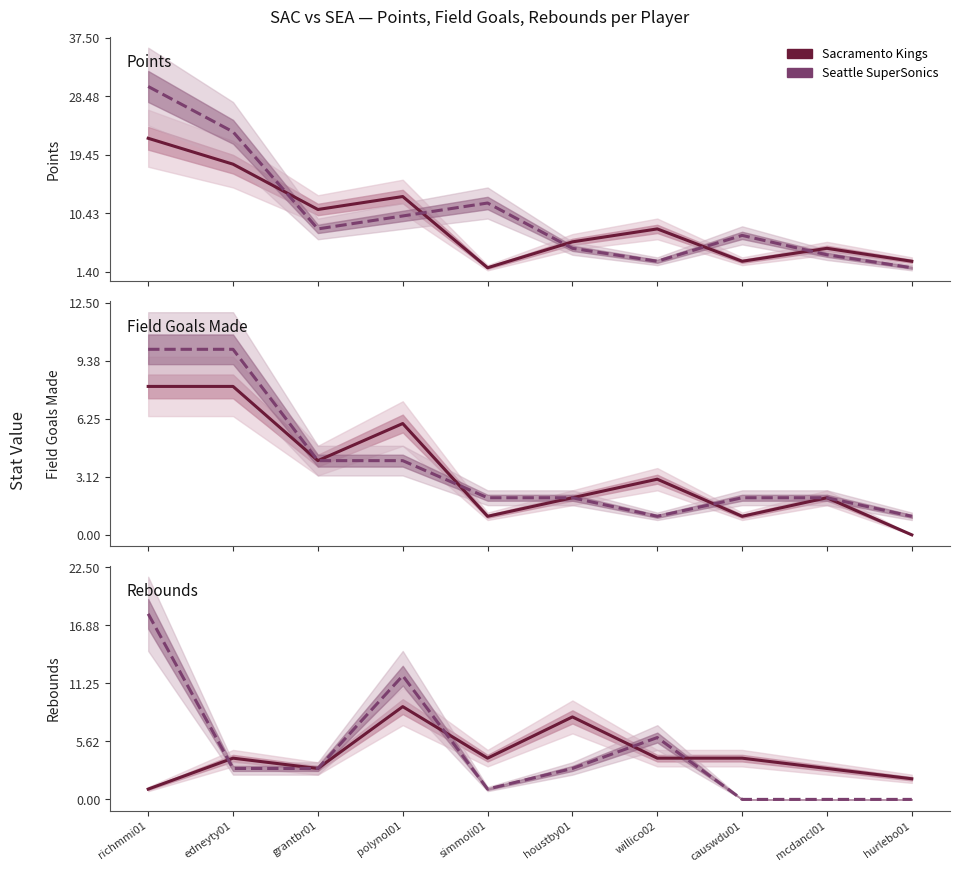

At how many categories does at least one series exceed 5?

4